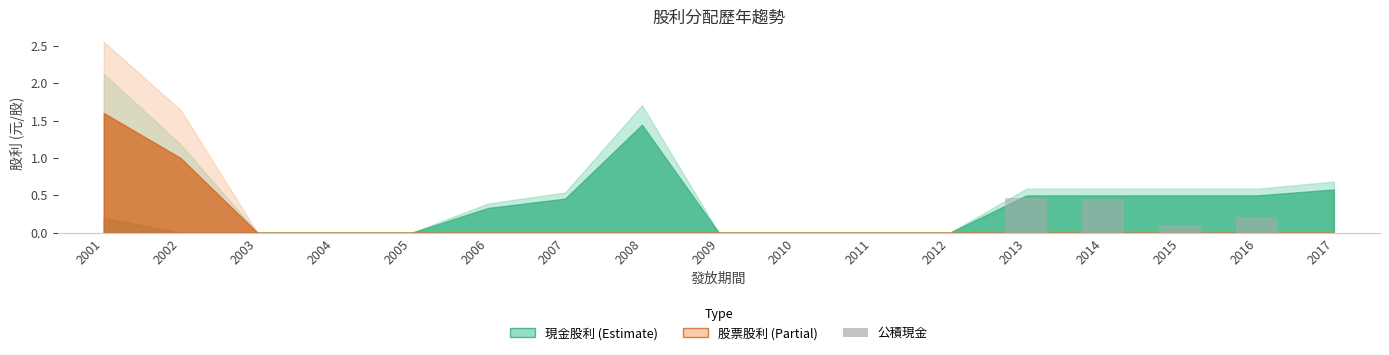

What is the sum of all values?

1.2